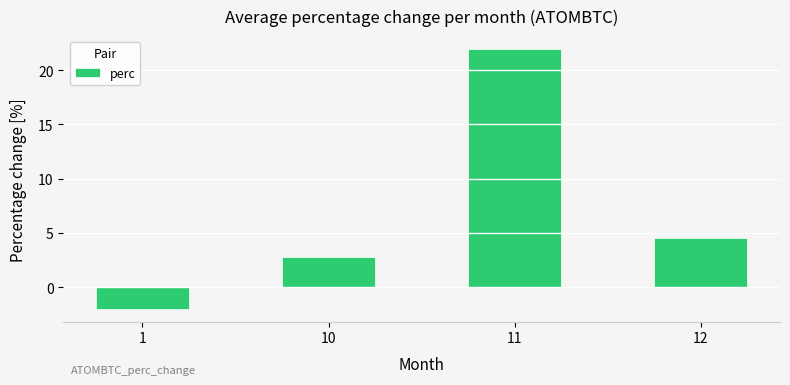

What value does the data have at 1?

-2.0